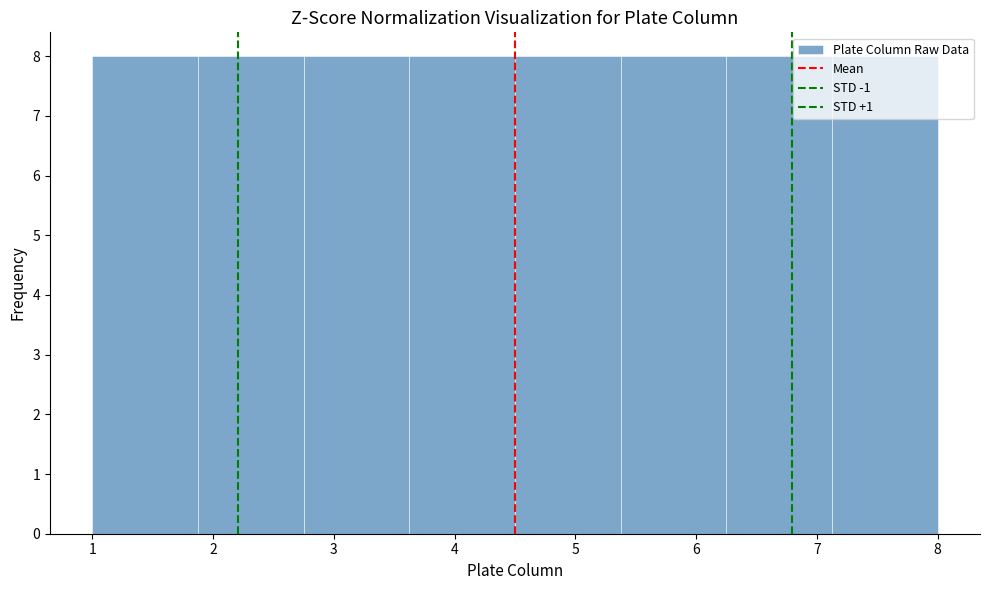

What is the height of the bar covering 7.1 to 8.0 on the x-axis? Neither the bar edges nor the heights are printed on the chart, so give them approximately, as read against the axes.

8